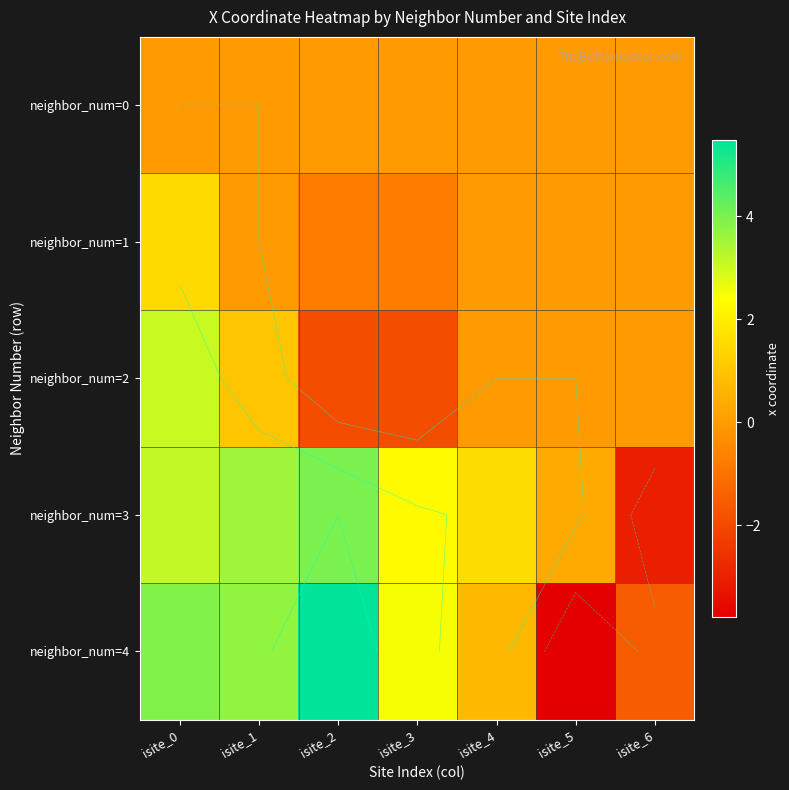

True or false: neighbor_num=3 has a value of 0.4 at isite_5.

True